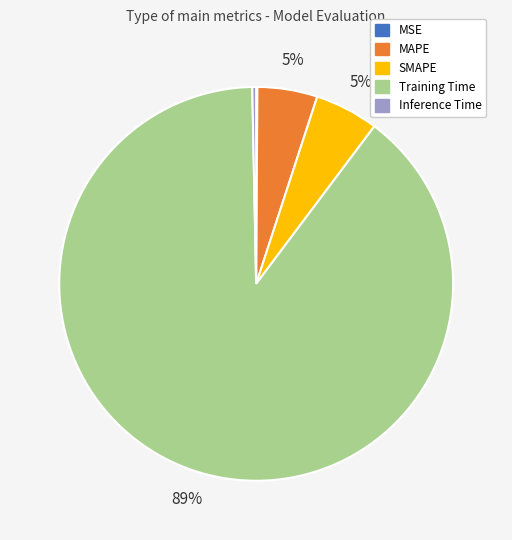

Is it true that Training Time is 98% of the pie?

False